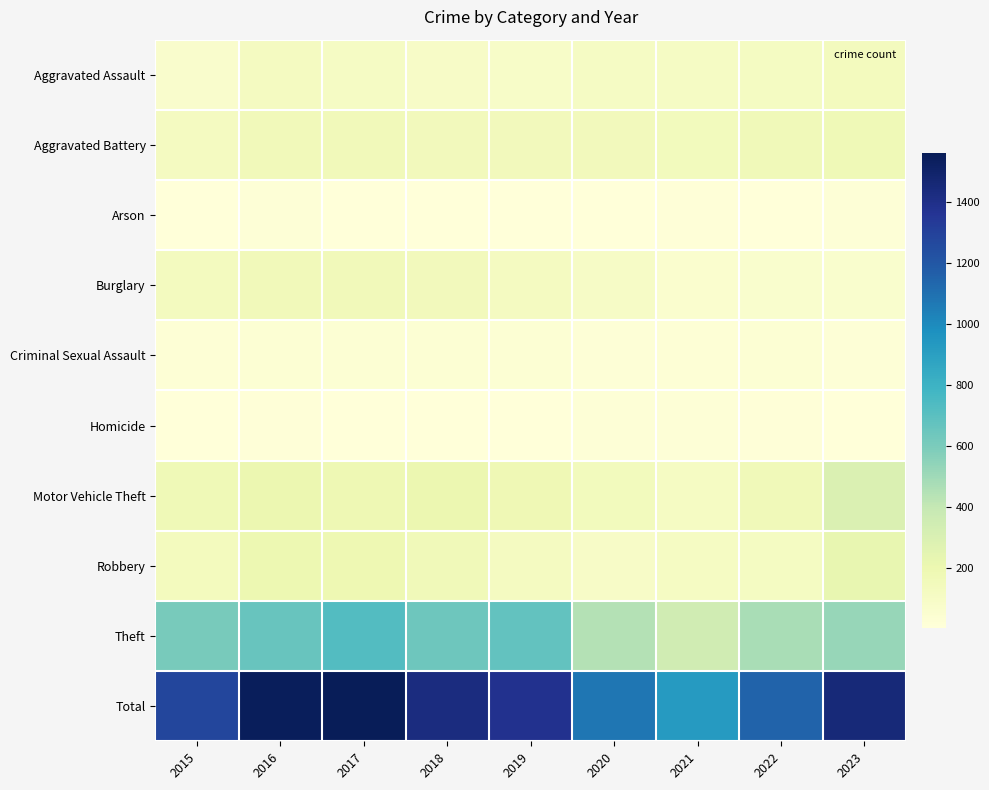

What is the difference between the highest and lowest values at 2020?

1069